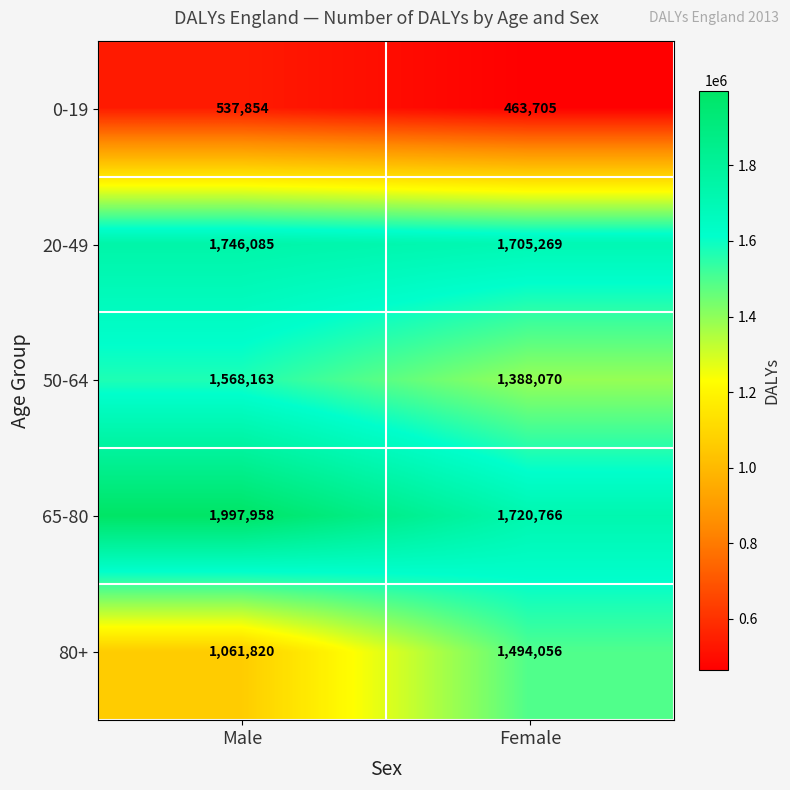

How many categories are shown in the chart?

2